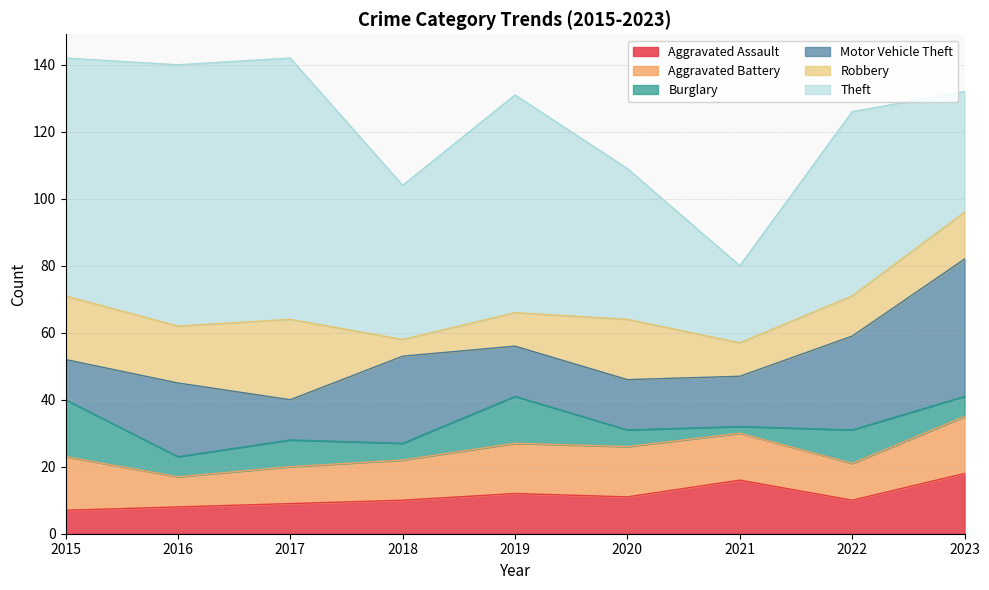

Read the Theft value at 2018, to the nearest 5.

45